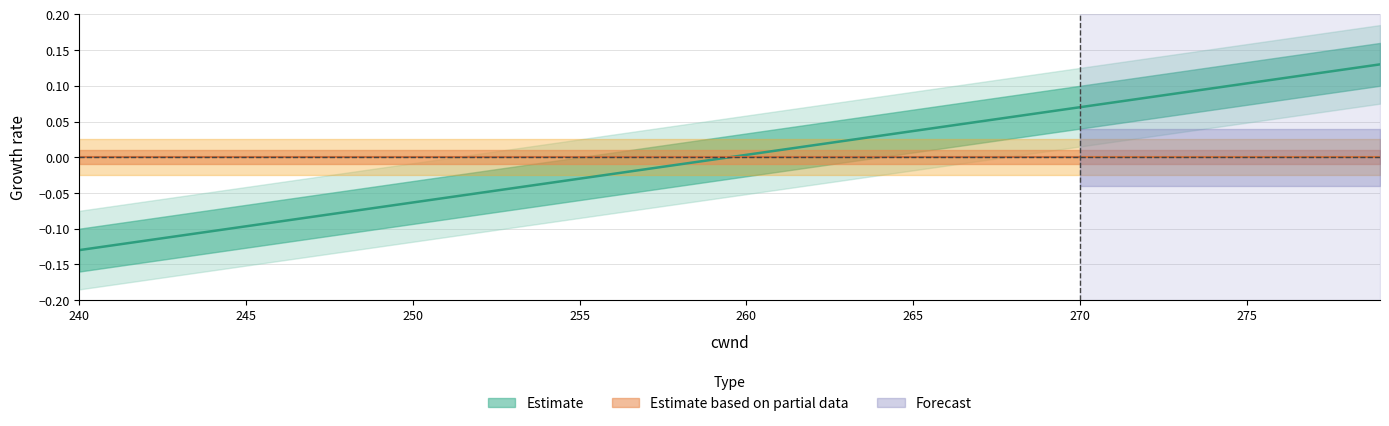

What is the change in value from 257 to 267?

+0.1